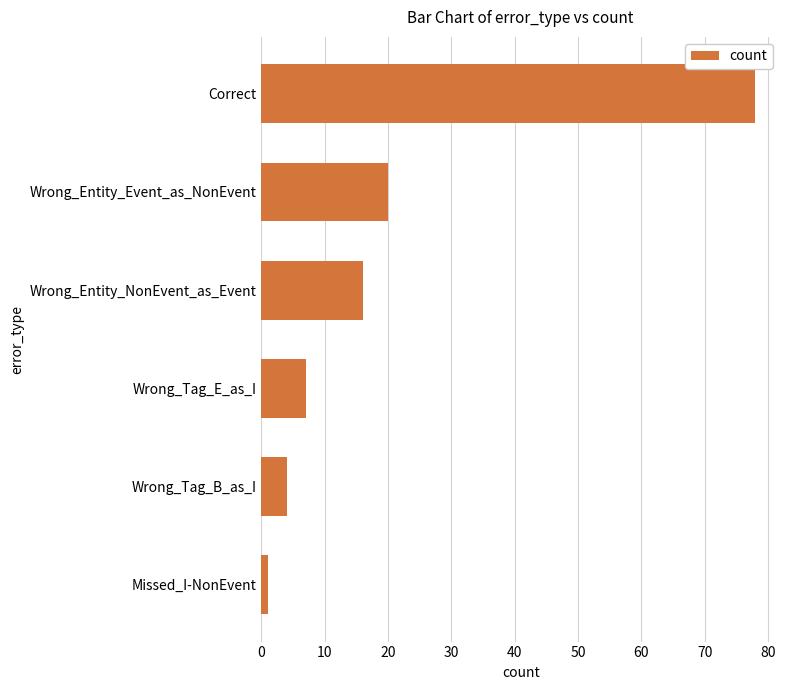

Is it true that the value at Wrong_Entity_NonEvent_as_Event is 6?

False